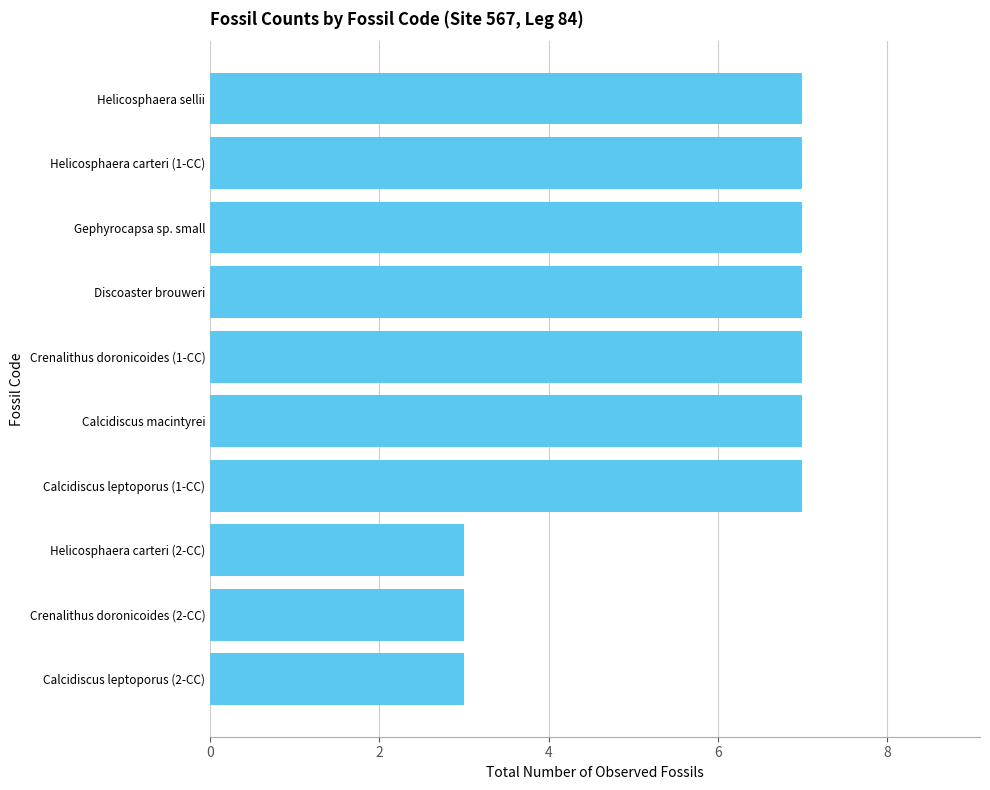

What is the approximate value at Gephyrocapsa sp. small?

7